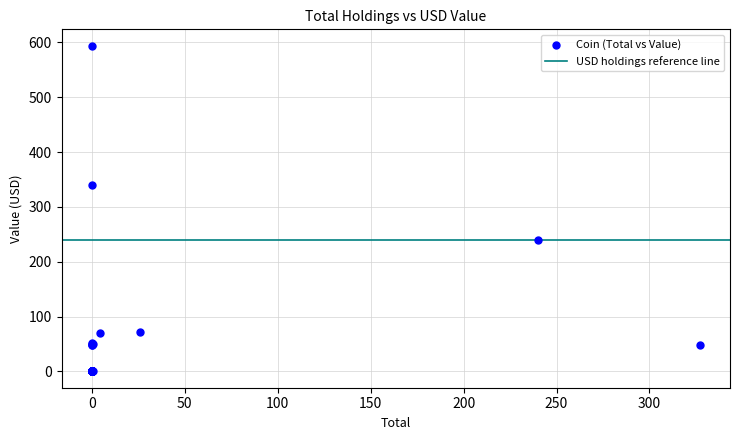

What Y value in the scatter plot is closest to 297?

340.9